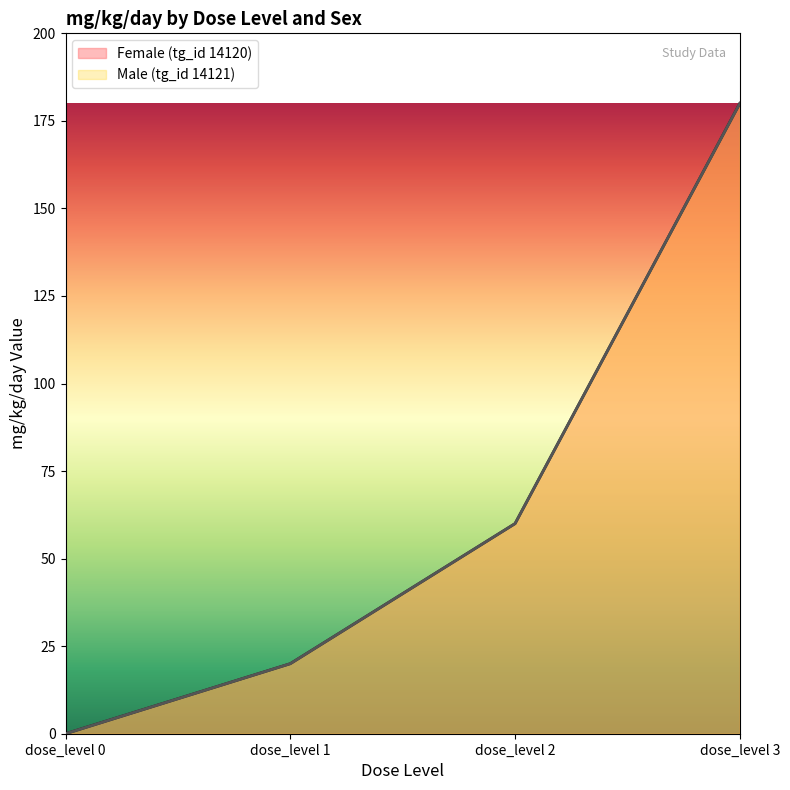

Rank the series at dose_level 2 from lowest to highest value.

Female (tg_id 14120), Male (tg_id 14121)